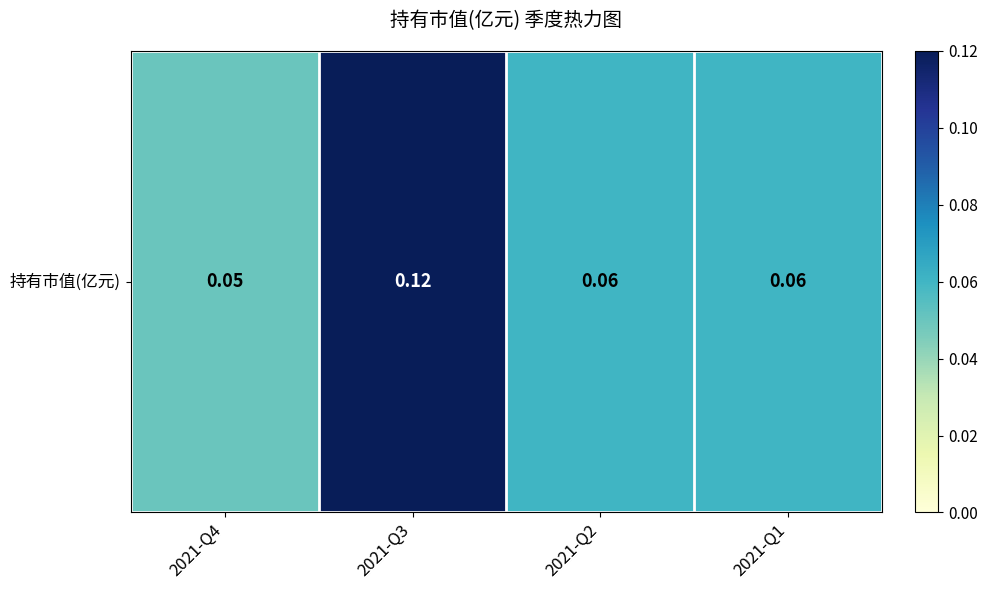

What is the difference between the values at 2021-Q3 and 2021-Q4?

0.1